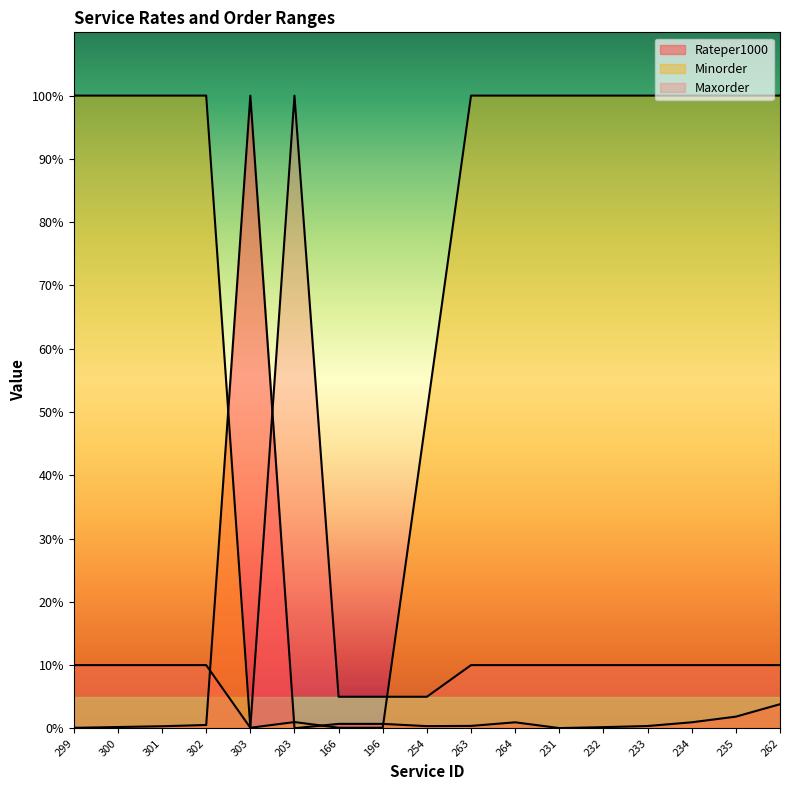

In Rateper1000, how many points are higher than both neighbors (excluding endpoints)?

2